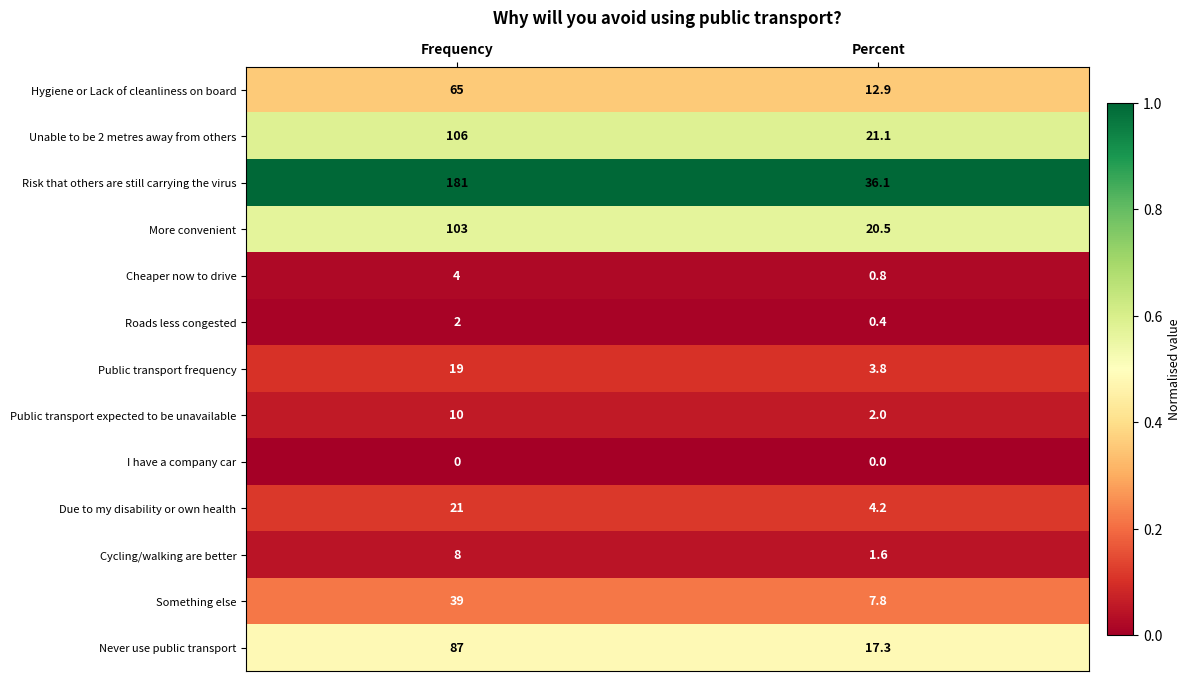

Reading left to right, extract all data points from this chart.

Hygiene or Lack of cleanliness on board: Frequency=65.0	Percent=12.9
Unable to be 2 metres away from others: Frequency=106.0	Percent=21.1
Risk that others are still carrying the virus: Frequency=181.0	Percent=36.1
More convenient: Frequency=103.0	Percent=20.5
Cheaper now to drive: Frequency=4.0	Percent=0.8
Roads less congested: Frequency=2.0	Percent=0.4
Public transport frequency: Frequency=19.0	Percent=3.8
Public transport expected to be unavailable: Frequency=10.0	Percent=2.0
I have a company car: Frequency=0.0	Percent=0.0
Due to my disability or own health: Frequency=21.0	Percent=4.2
Cycling/walking are better: Frequency=8.0	Percent=1.6
Something else: Frequency=39.0	Percent=7.8
Never use public transport: Frequency=87.0	Percent=17.3